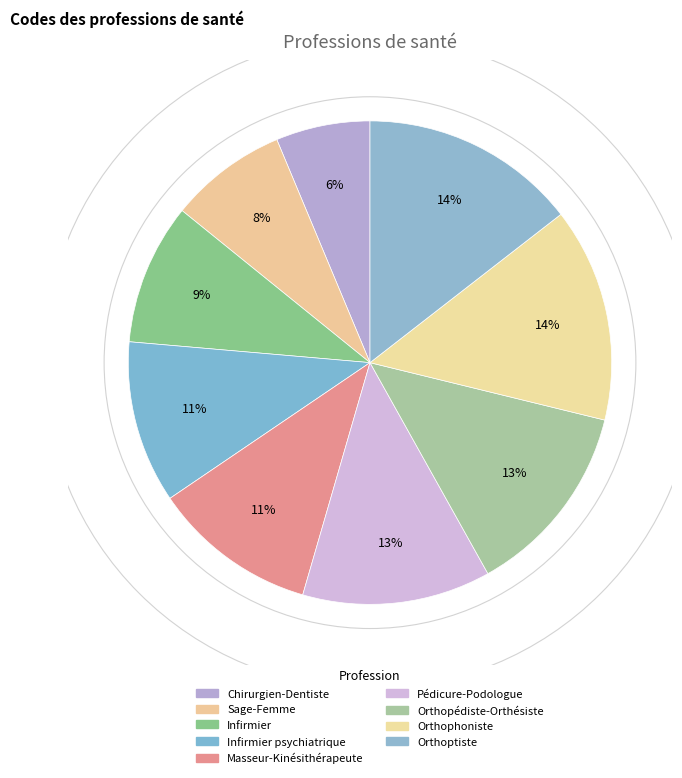

How many segments does this pie chart have?

9